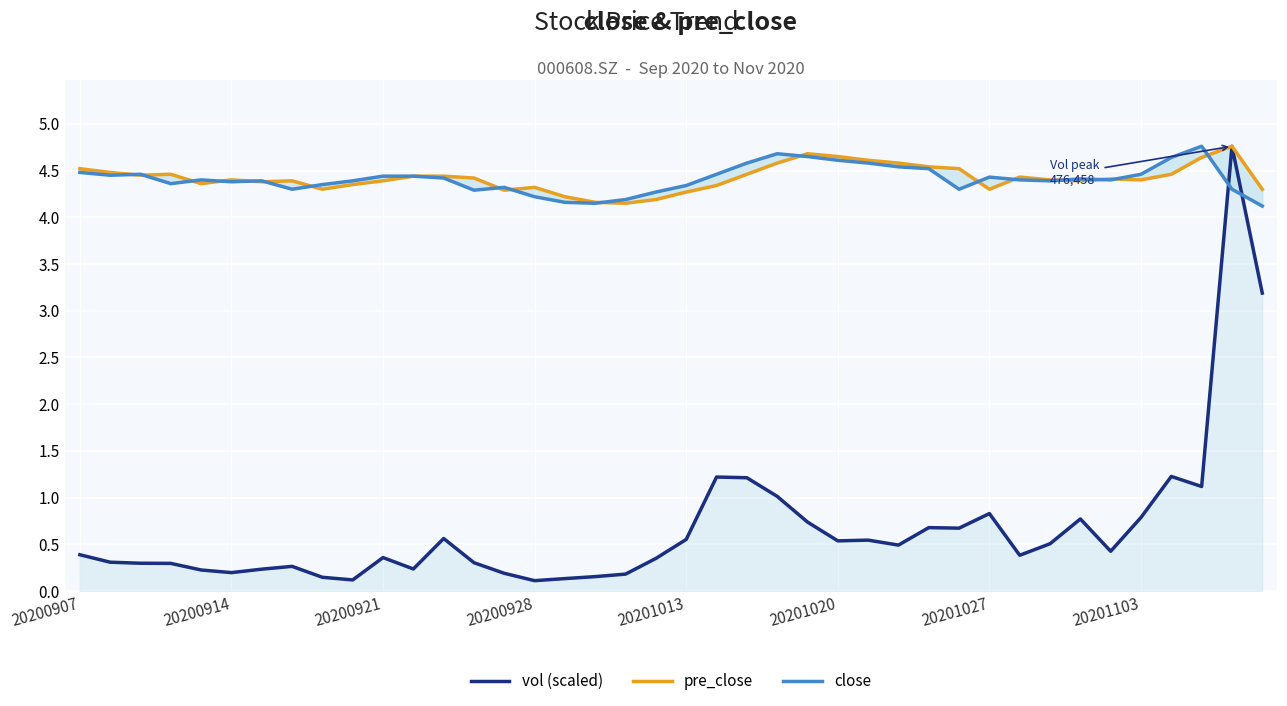

Reading left to right, extract all data points from this chart.

vol (scaled): 0.4	0.3	0.3	0.3	0.2	0.2	0.2	0.3	0.1	0.1	0.4	0.2	0.6	0.3	0.2	0.1	0.1	0.2	0.2	0.3	0.6	1.2	1.2	1.0	0.7	0.5	0.5	0.5	0.7	0.7	0.8	0.4	0.5	0.8	0.4	0.8	1.2	1.1	4.8	3.2
pre_close: 4.5	4.5	4.5	4.5	4.4	4.4	4.4	4.4	4.3	4.3	4.4	4.4	4.4	4.4	4.3	4.3	4.2	4.2	4.2	4.2	4.3	4.3	4.5	4.6	4.7	4.7	4.6	4.6	4.5	4.5	4.3	4.4	4.4	4.4	4.4	4.4	4.5	4.6	4.8	4.3
close: 4.5	4.5	4.5	4.4	4.4	4.4	4.4	4.3	4.3	4.4	4.4	4.4	4.4	4.3	4.3	4.2	4.2	4.2	4.2	4.3	4.3	4.5	4.6	4.7	4.7	4.6	4.6	4.5	4.5	4.3	4.4	4.4	4.4	4.4	4.4	4.5	4.6	4.8	4.3	4.1